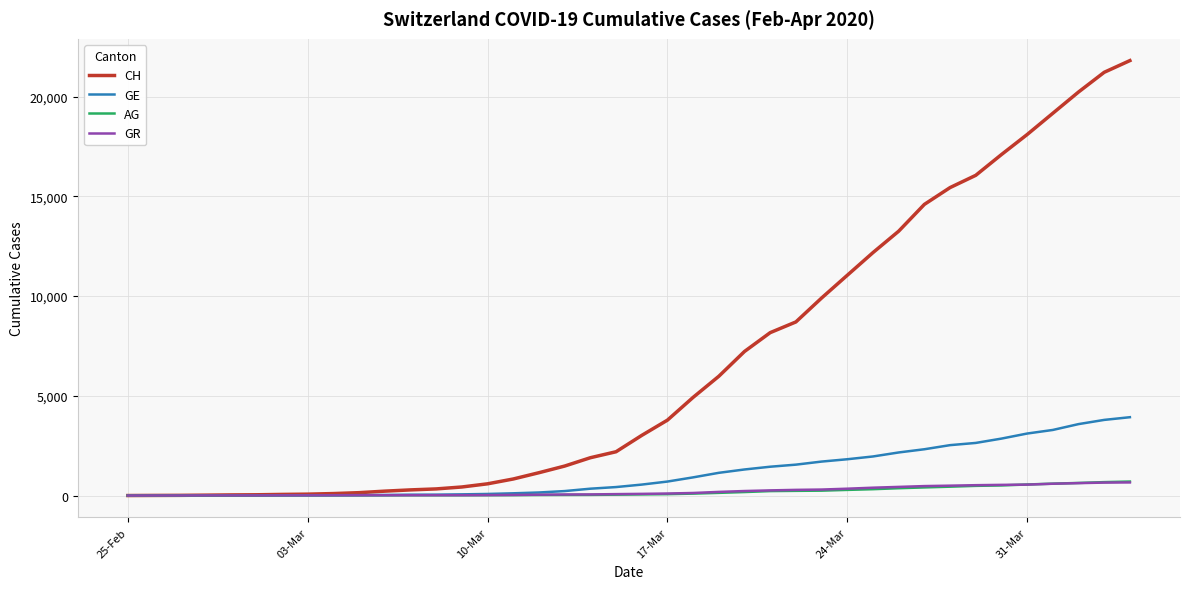

What is the highest value of the AG series?

702